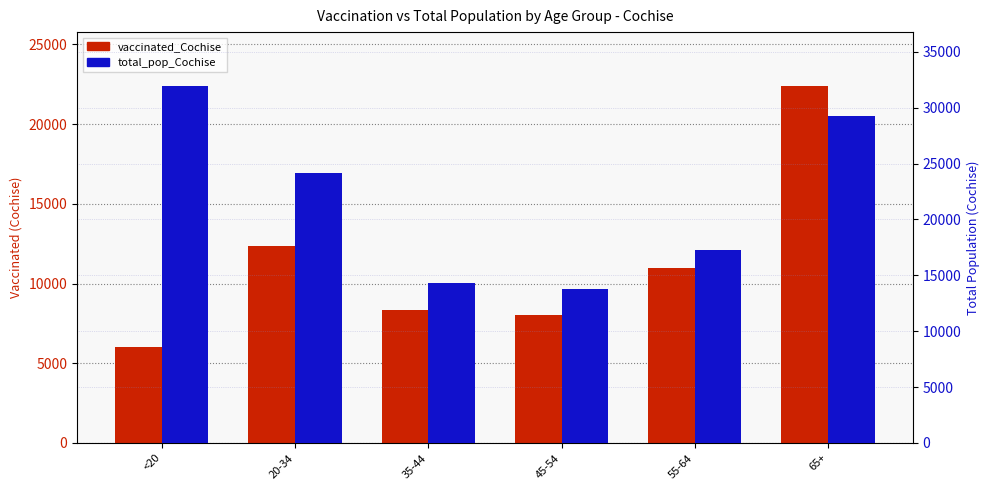

How many data points in total_pop_Cochise are less than 24177?

3